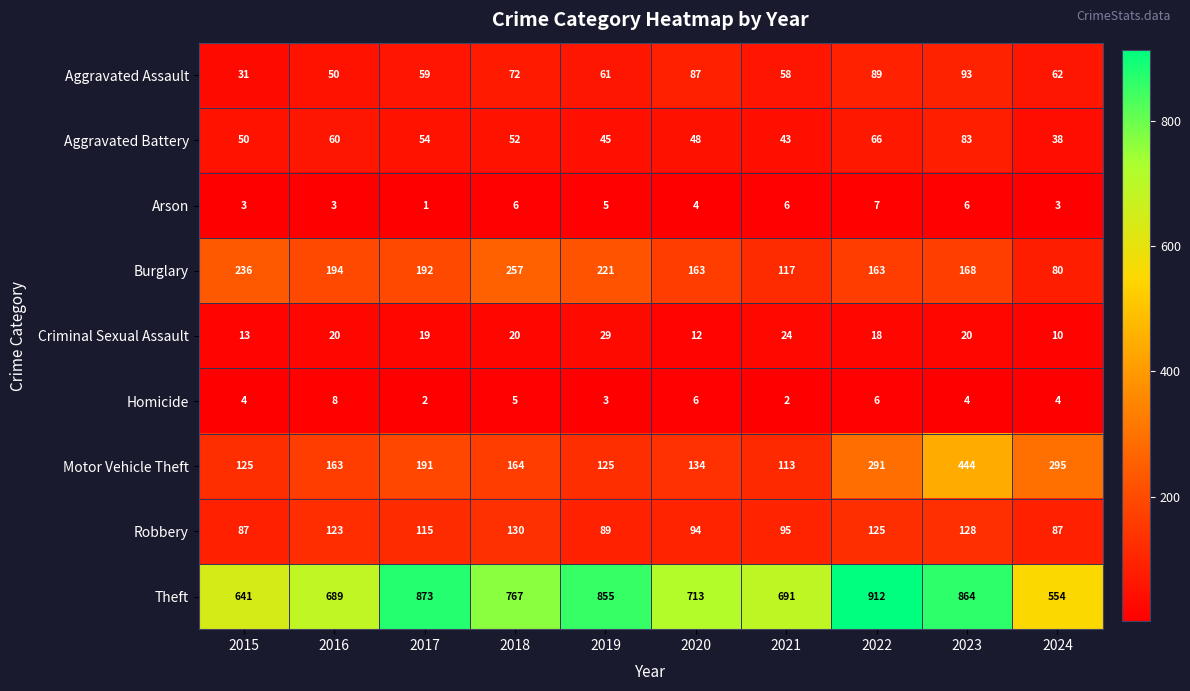

Where is Homicide nearest to the value 5?

2018